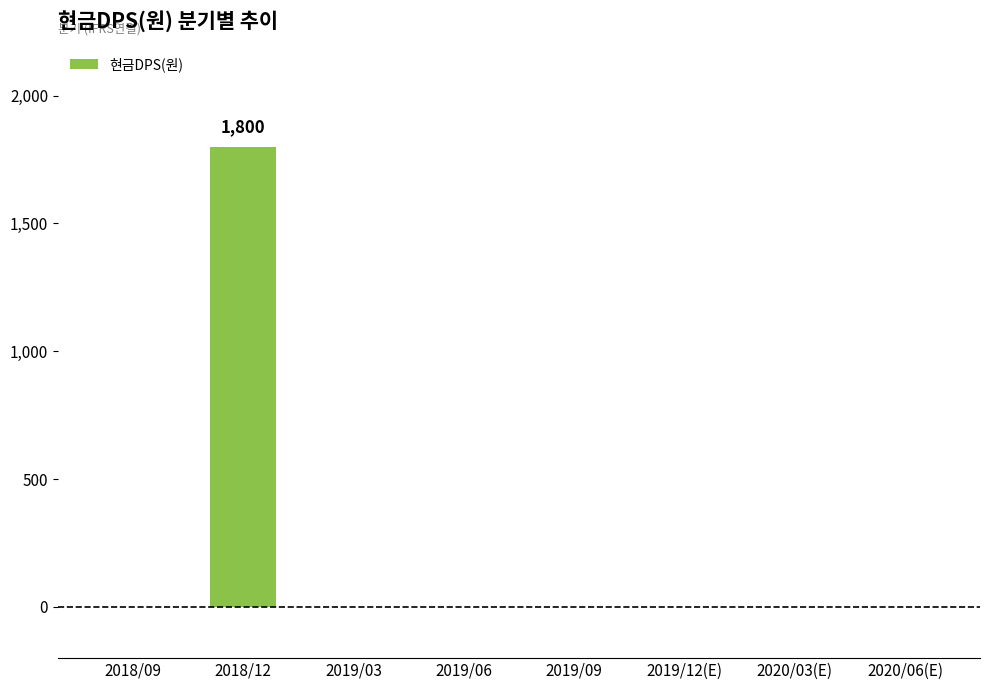

Count the number of values greater than 0.

1